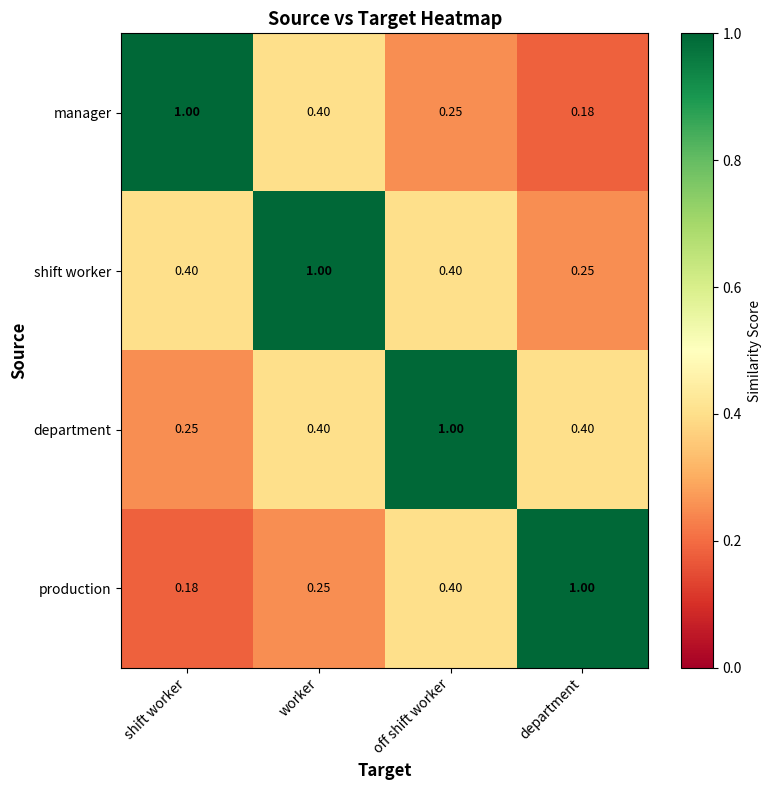

Where is manager nearest to the value 0?

department